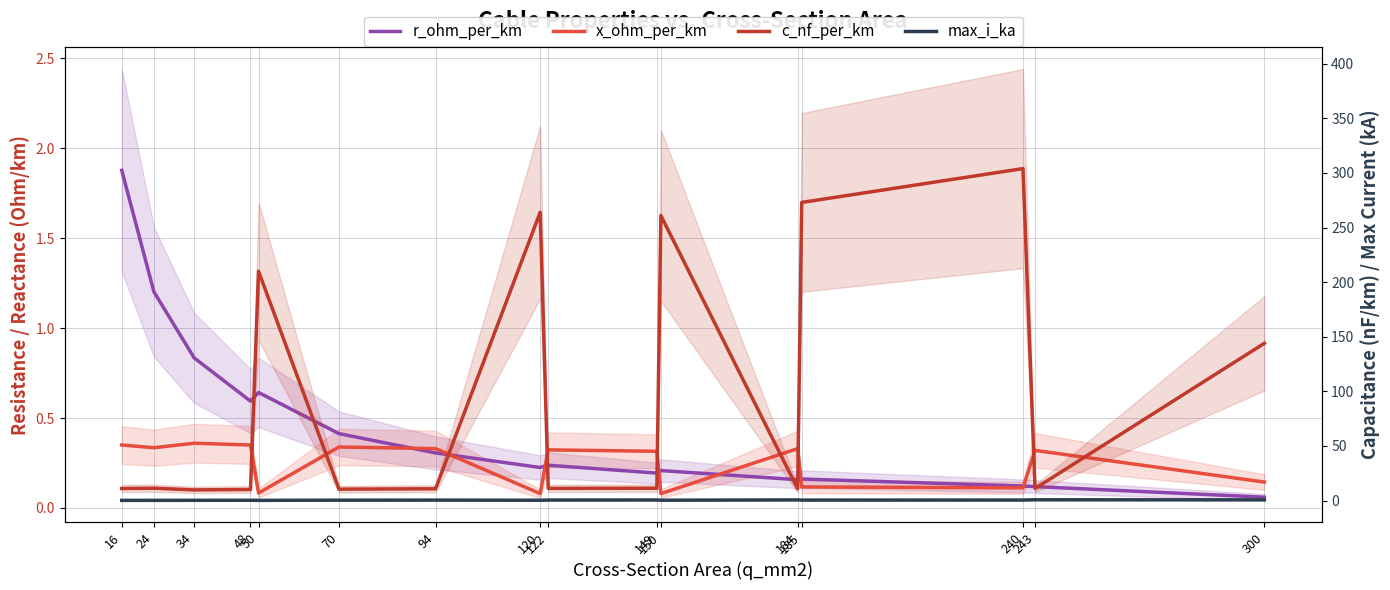

At which category does r_ohm_per_km reach its first local valley?

48